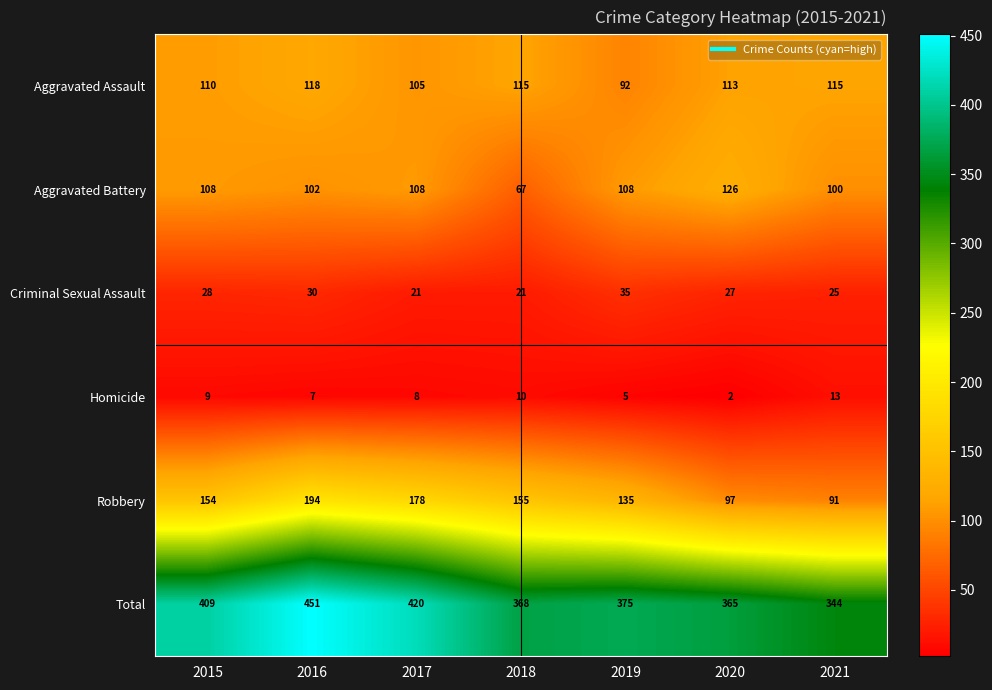

Which category has the lowest value across all series?

2020